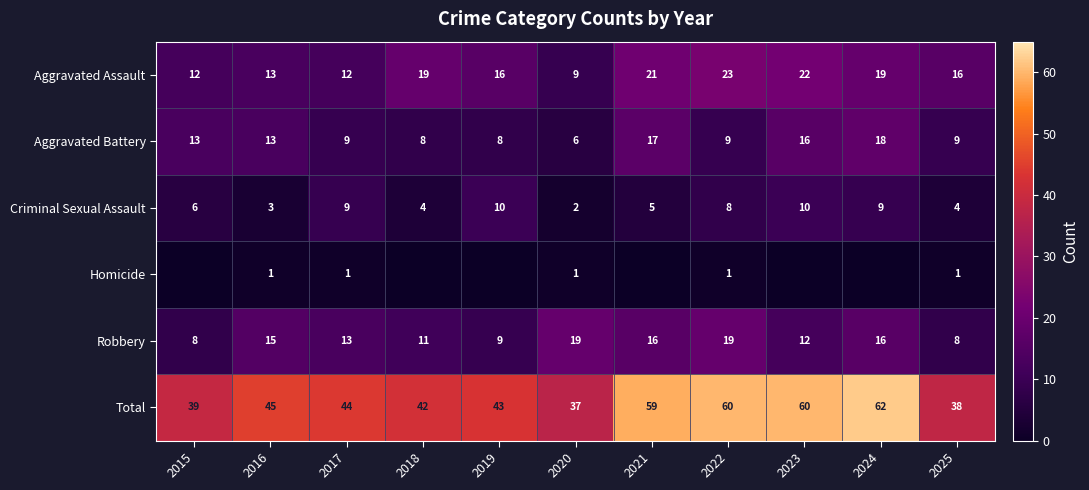

What is the sum of the Aggravated Battery values at 2022 and 2017?

18